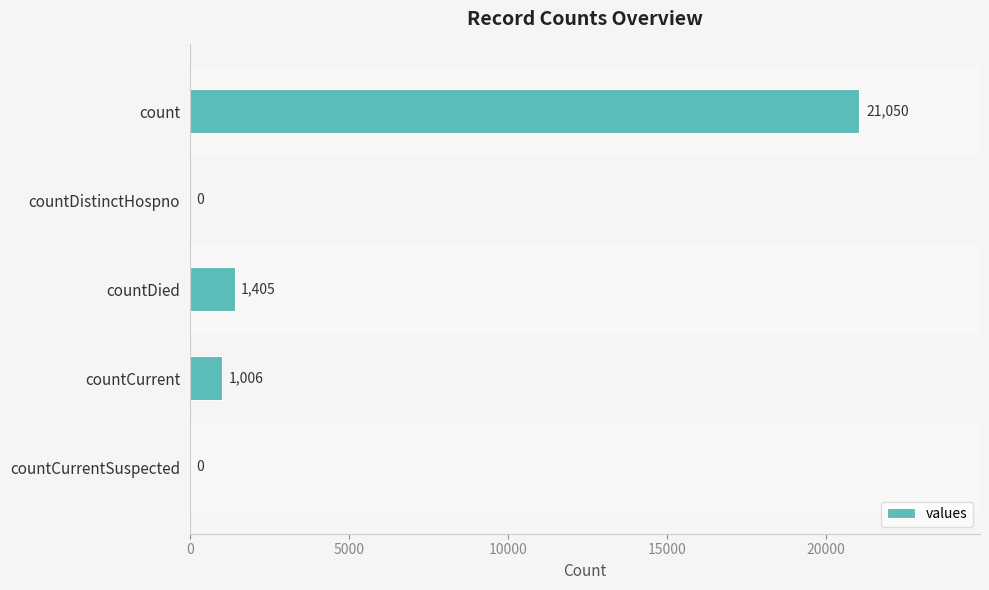

What is the sum of all values?

23461